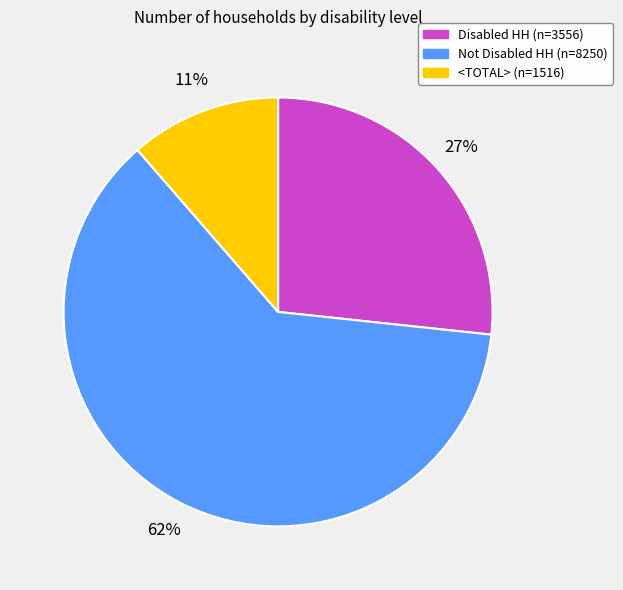

Does any single category account for the majority?

Yes